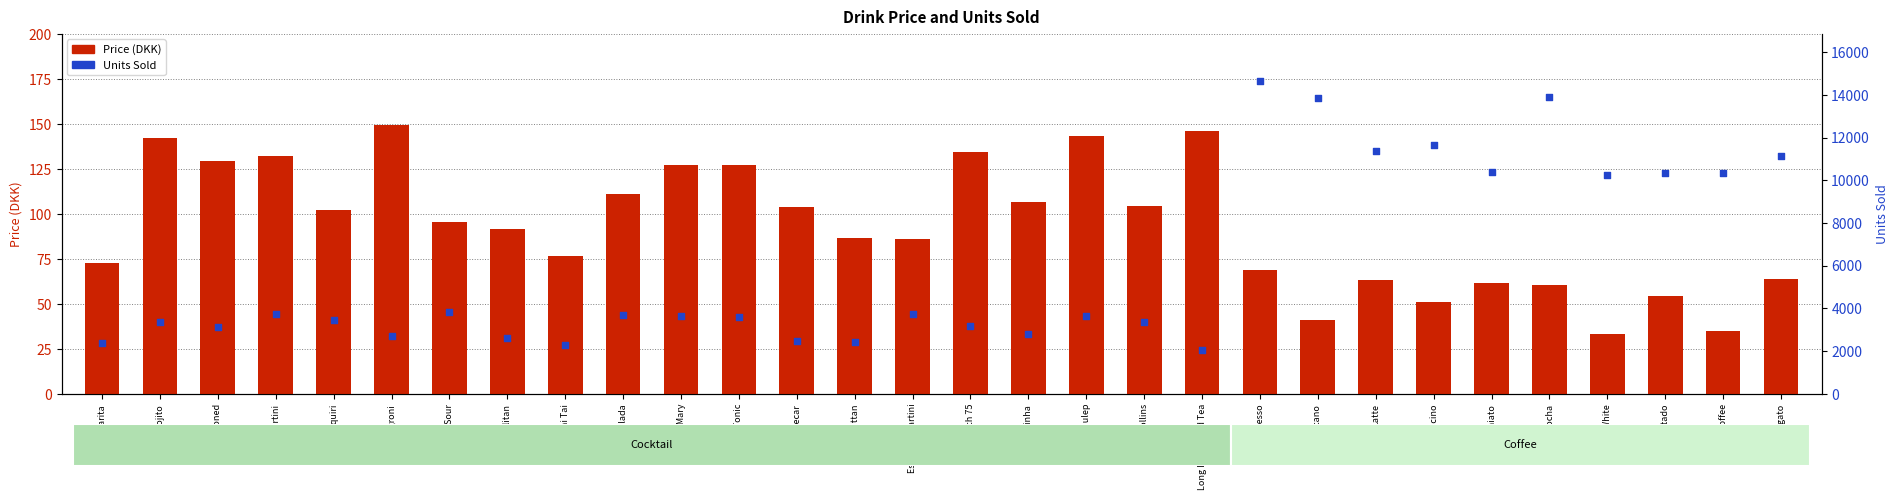

What are all the series names shown in the legend?

Price (DKK), Units Sold